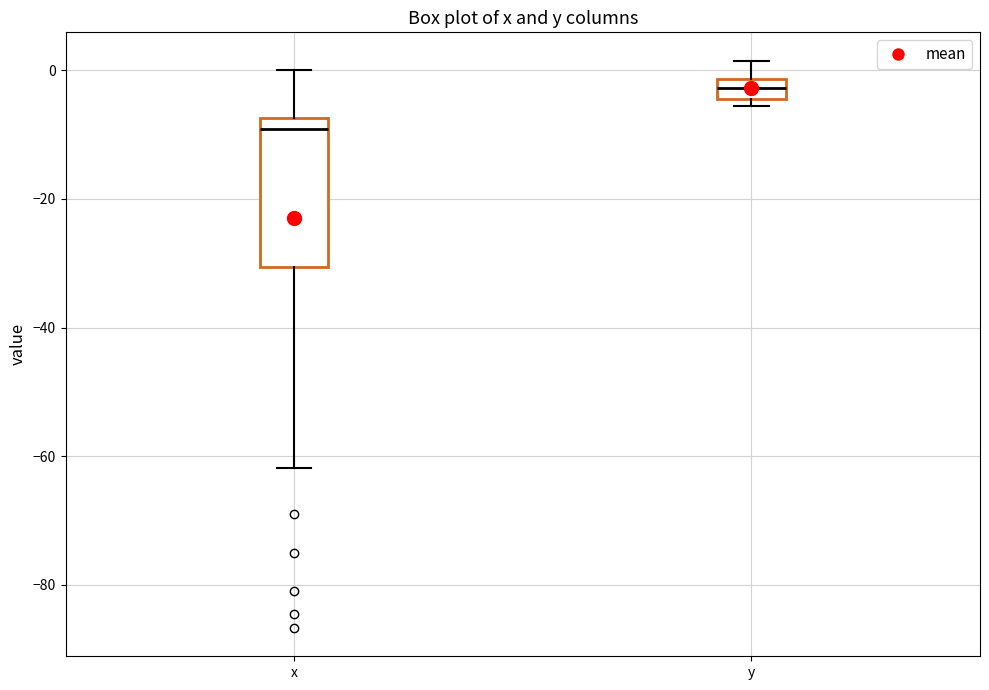

Which box's median line is the lowest?

x